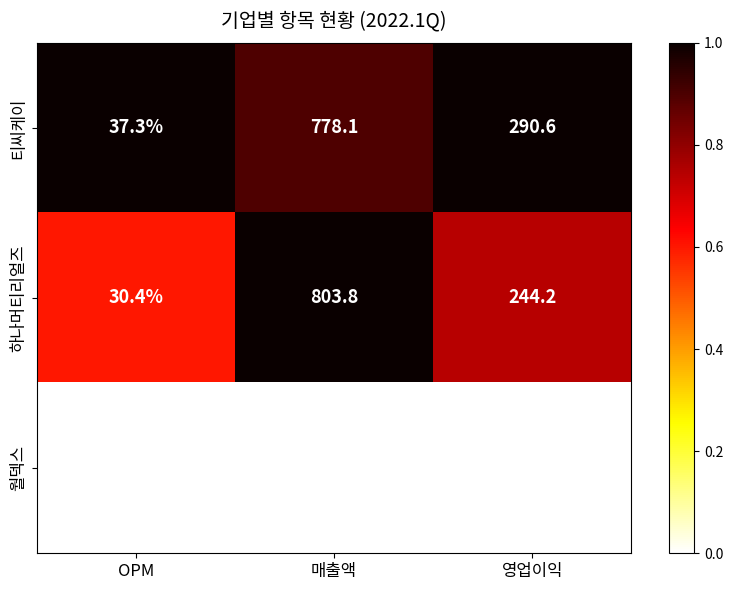

How many distinct data groups are displayed?

3